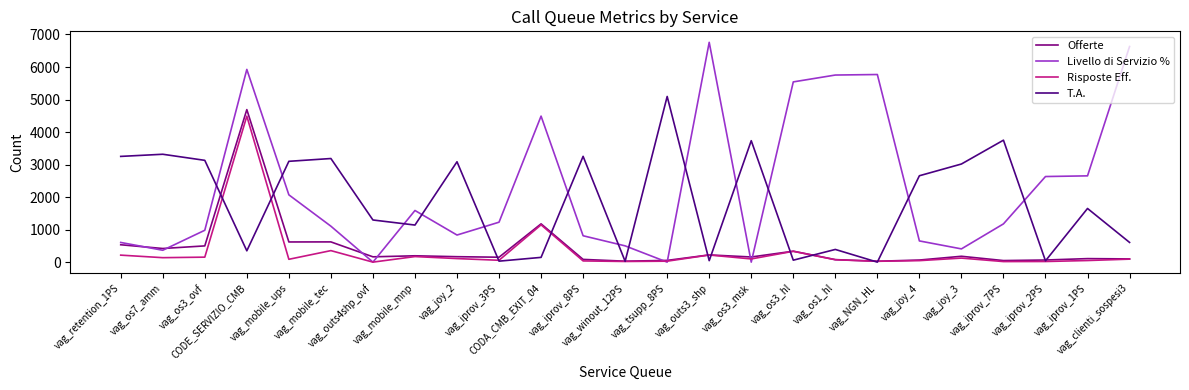

Which series has the largest total across all categories?

Livello di Servizio %